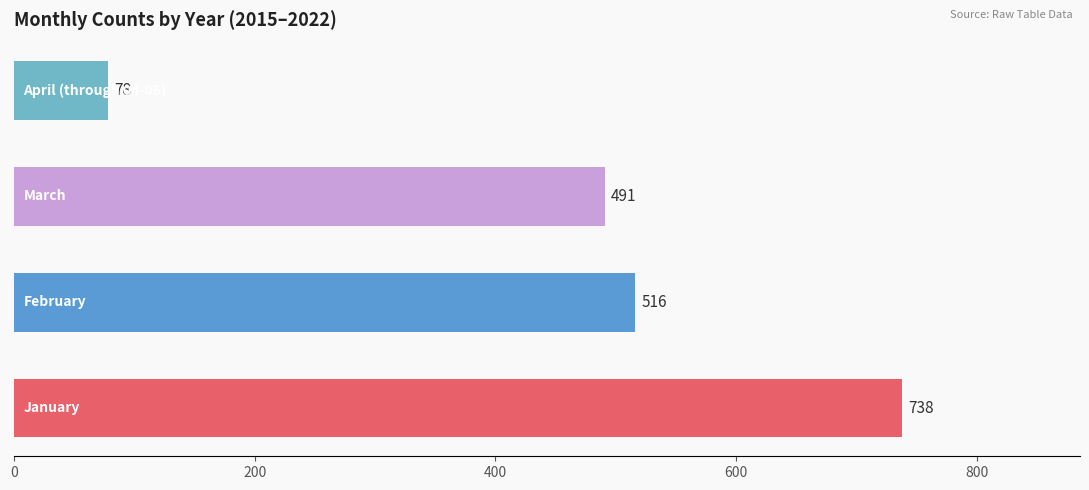

What is the difference between the second highest and second lowest values?

25